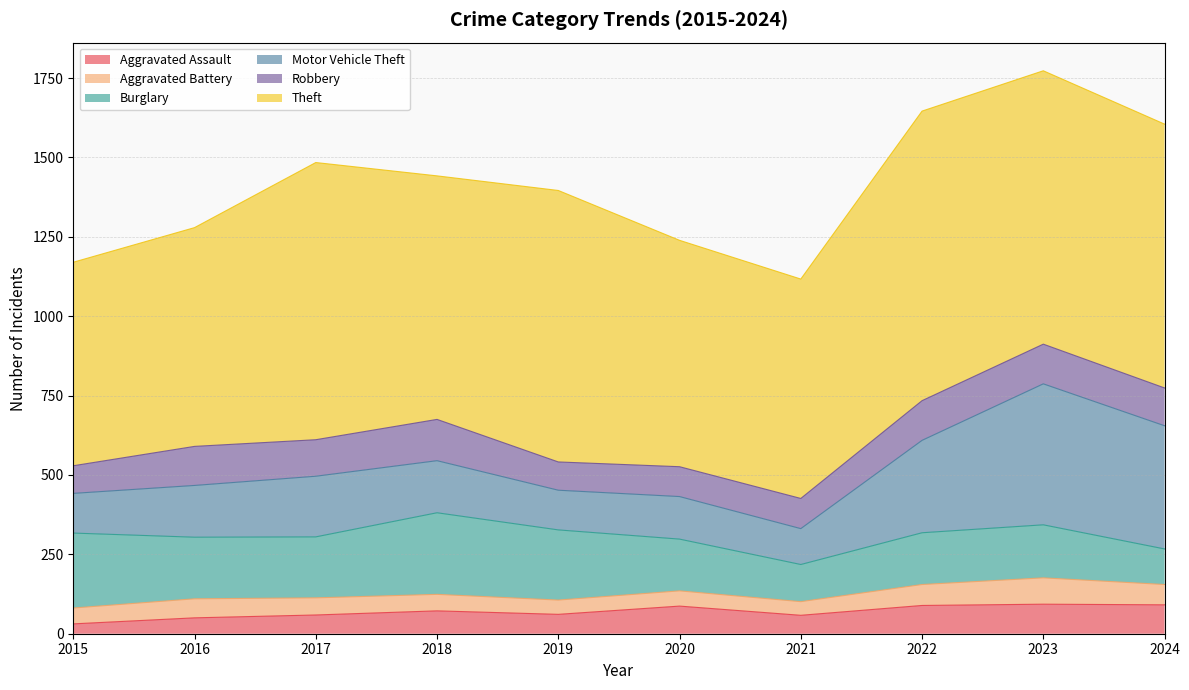

How many series are shown in this chart?

6